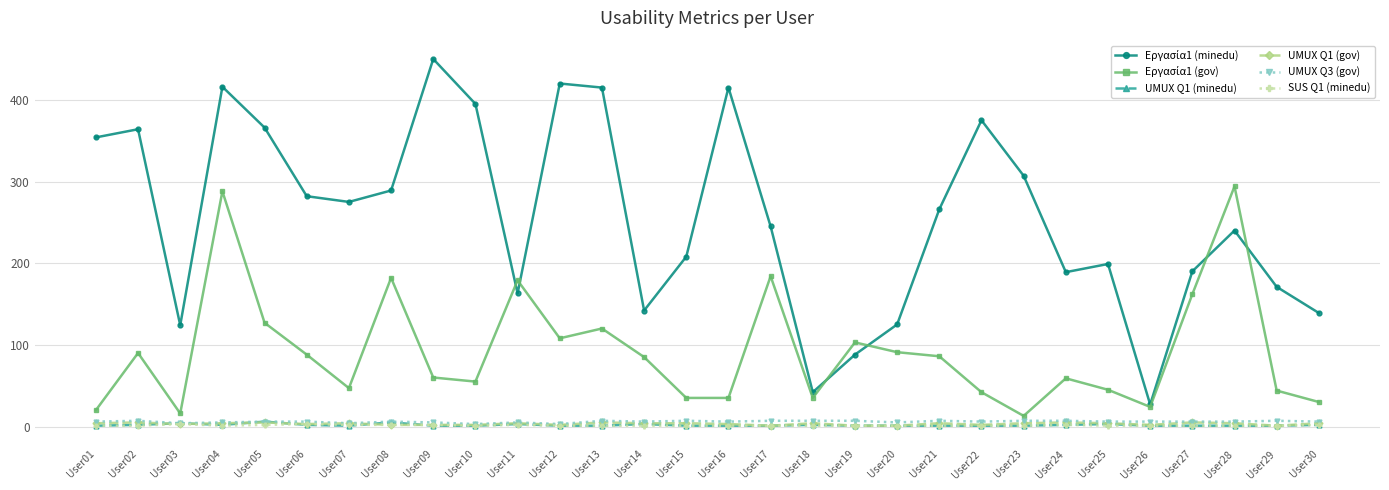

At how many categories does at least one series exceed 338?

10